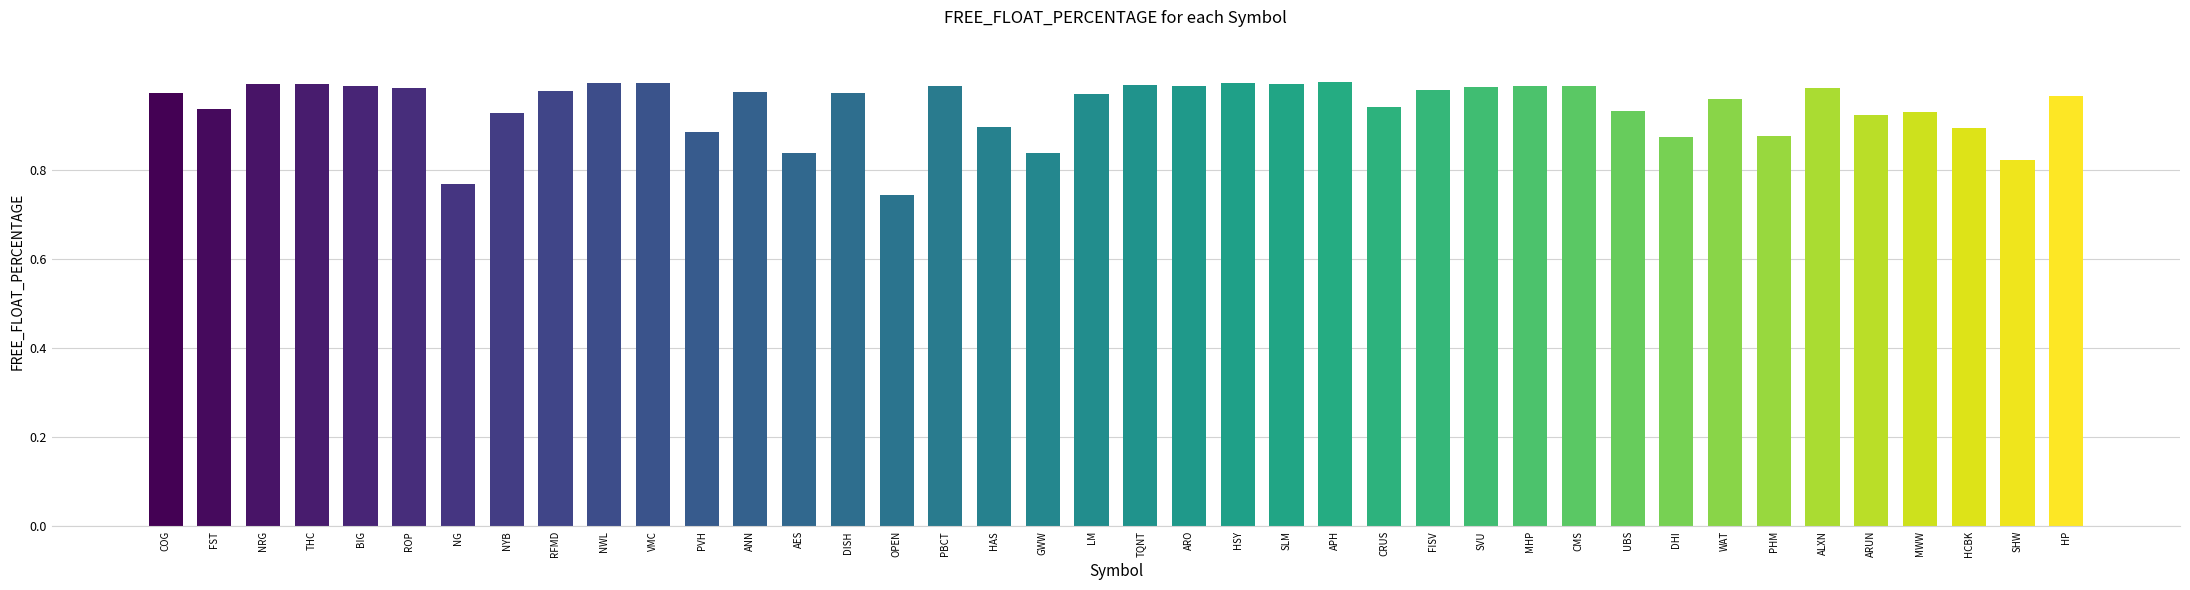

What is the difference between the maximum and second lowest values?

23.0